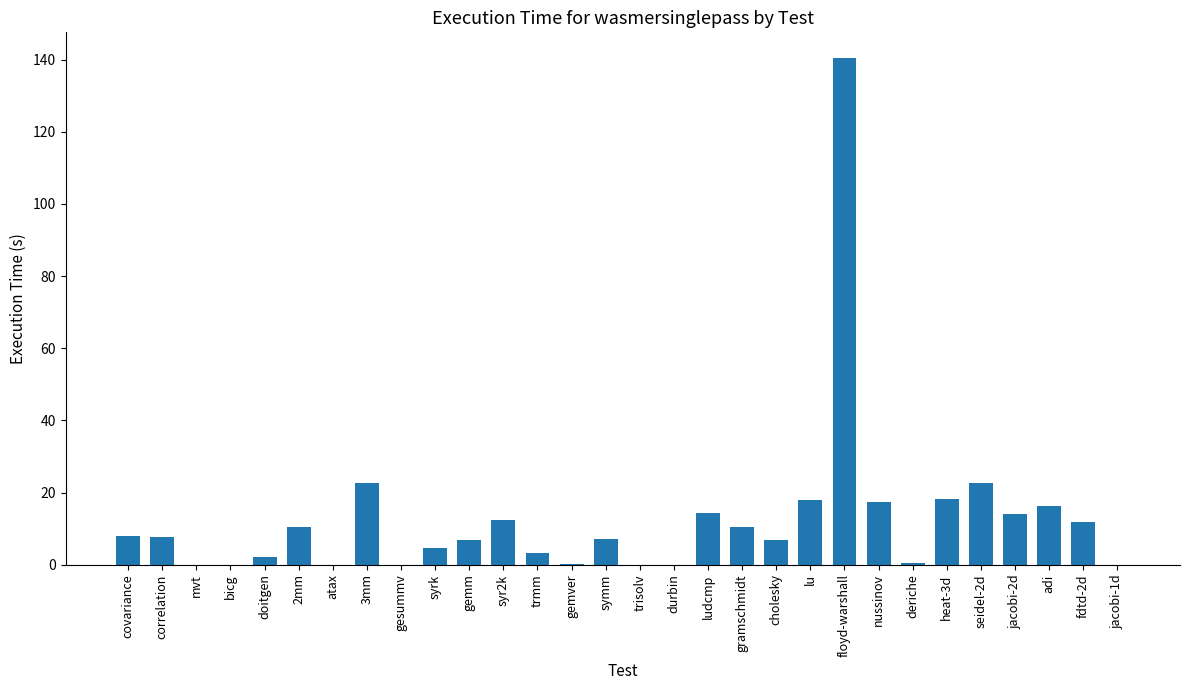

Is it true that the value at ludcmp is 7.7?

False